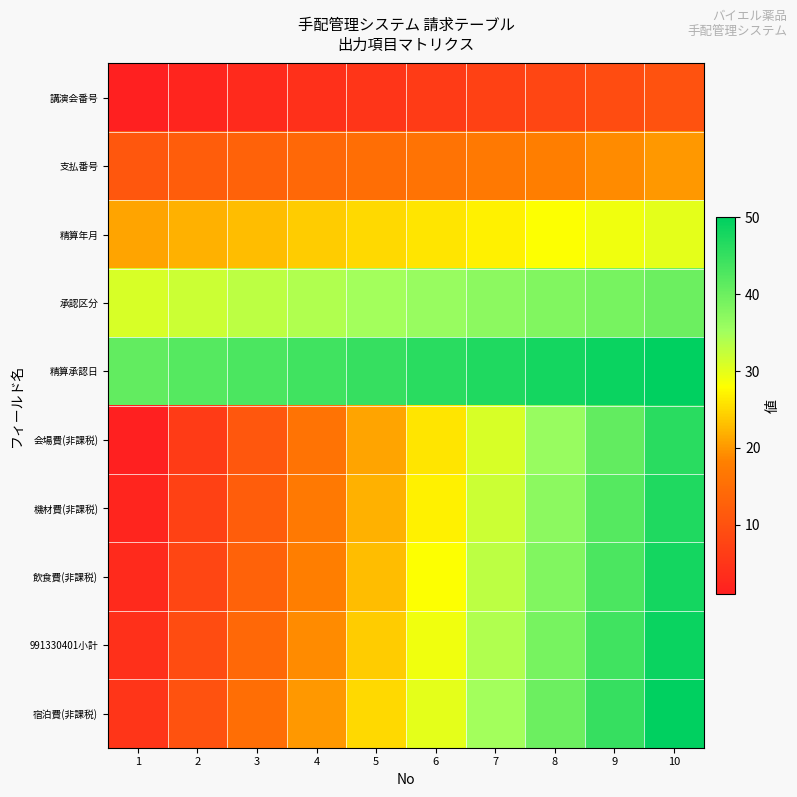

Reading left to right, list all the values displayed in this chart.

講演会番号: 1=1	2=2	3=3	4=4	5=5	6=6	7=7	8=8	9=9	10=10
支払番号: 1=11	2=12	3=13	4=14	5=15	6=16	7=17	8=18	9=19	10=20
精算年月: 1=21	2=22	3=23	4=24	5=25	6=26	7=27	8=28	9=29	10=30
承認区分: 1=31	2=32	3=33	4=34	5=35	6=36	7=37	8=38	9=39	10=40
精算承認日: 1=41	2=42	3=43	4=44	5=45	6=46	7=47	8=48	9=49	10=50
会場費(非課税): 1=1	2=6	3=11	4=16	5=21	6=26	7=31	8=36	9=41	10=46
機材費(非課税): 1=2	2=7	3=12	4=17	5=22	6=27	7=32	8=37	9=42	10=47
飲食費(非課税): 1=3	2=8	3=13	4=18	5=23	6=28	7=33	8=38	9=43	10=48
991330401小計: 1=4	2=9	3=14	4=19	5=24	6=29	7=34	8=39	9=44	10=49
宿泊費(非課税): 1=5	2=10	3=15	4=20	5=25	6=30	7=35	8=40	9=45	10=50